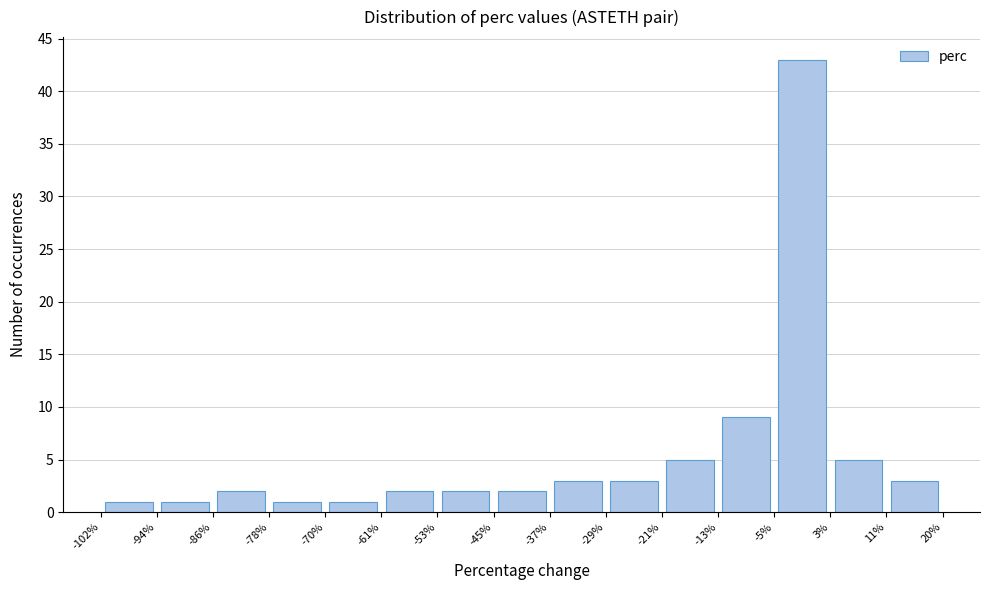

How tall is the bar that spans -45% to -37% on the x-axis? The values are not printed on the chart, so give them approximately, as read against the axis.

2